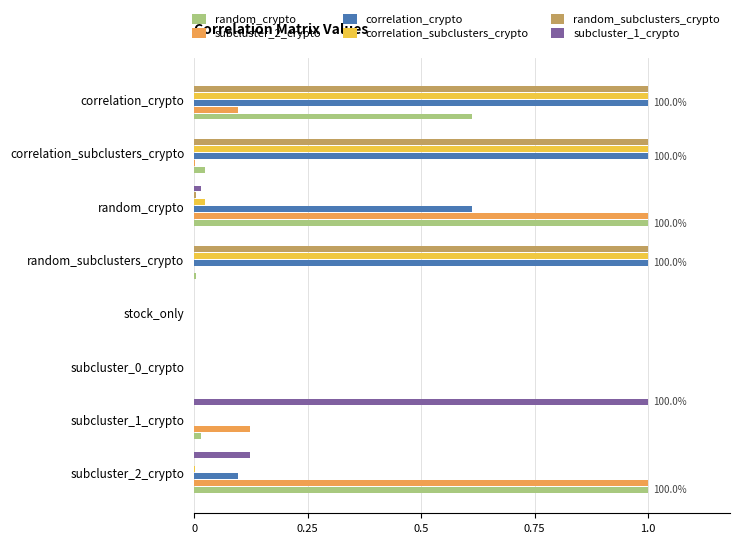

What is the maximum value shown in the chart?

1.0